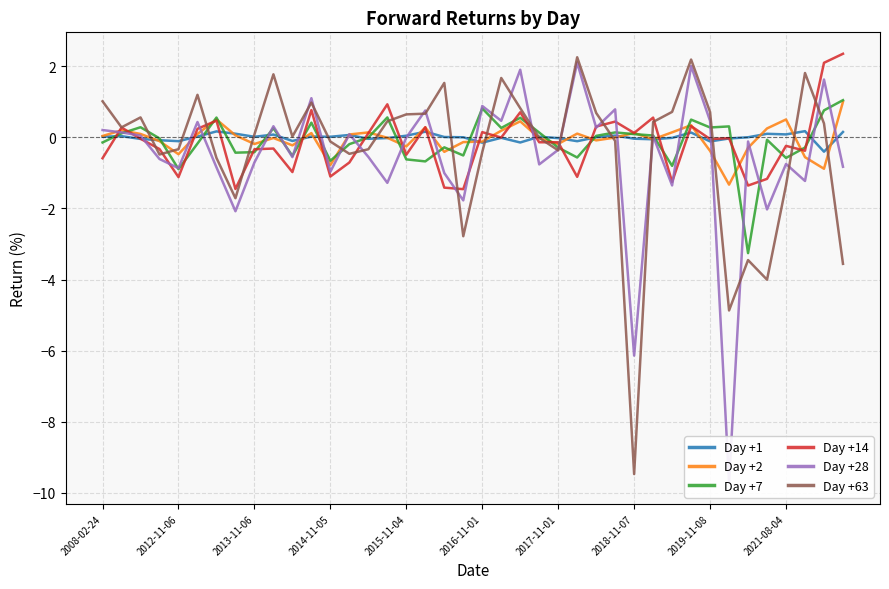

The value of Day +28 at 37 is -1.2. True or false?

True